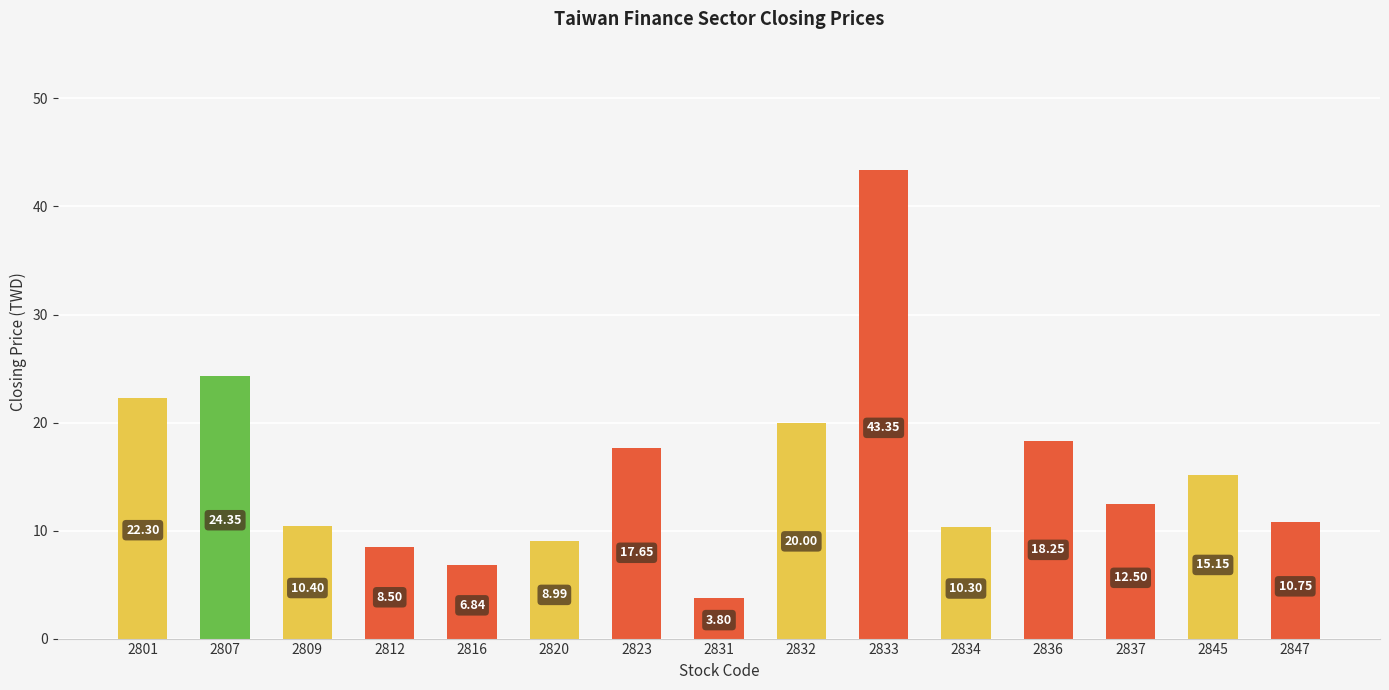

The chart shows a value of 2.4 at 2820. True or false?

False